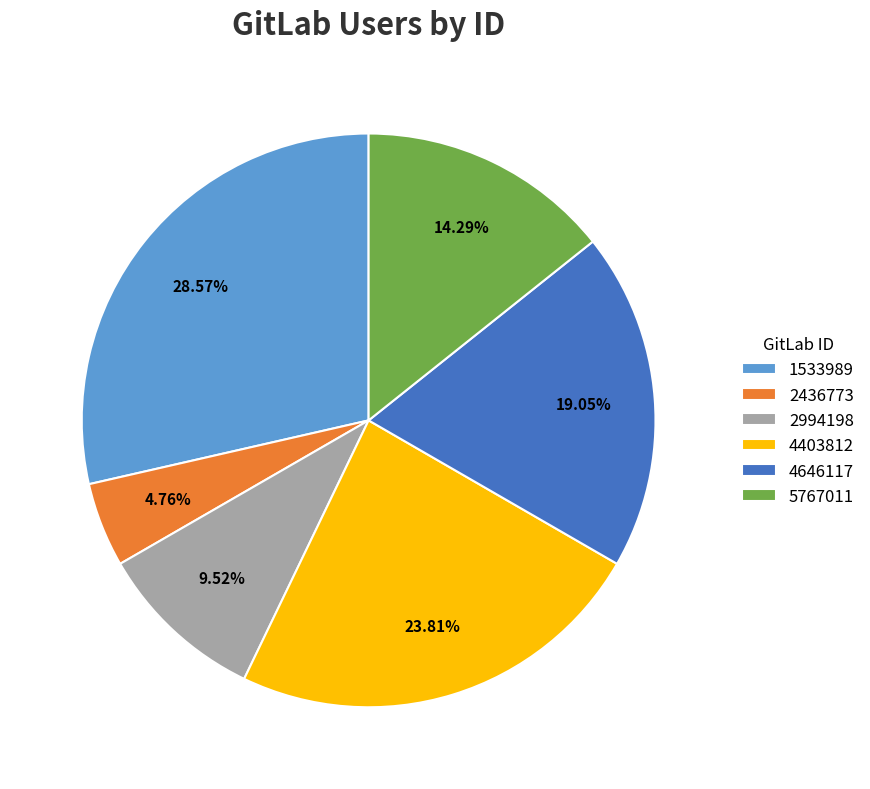

To the nearest percent, what percentage of the pie is 5767011?

14%